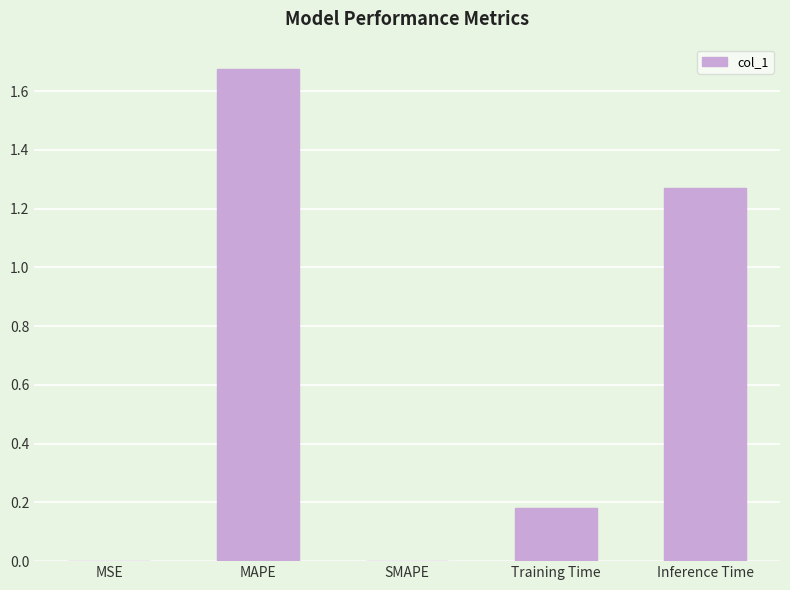

The chart shows a value of 2.4 at MAPE. True or false?

False